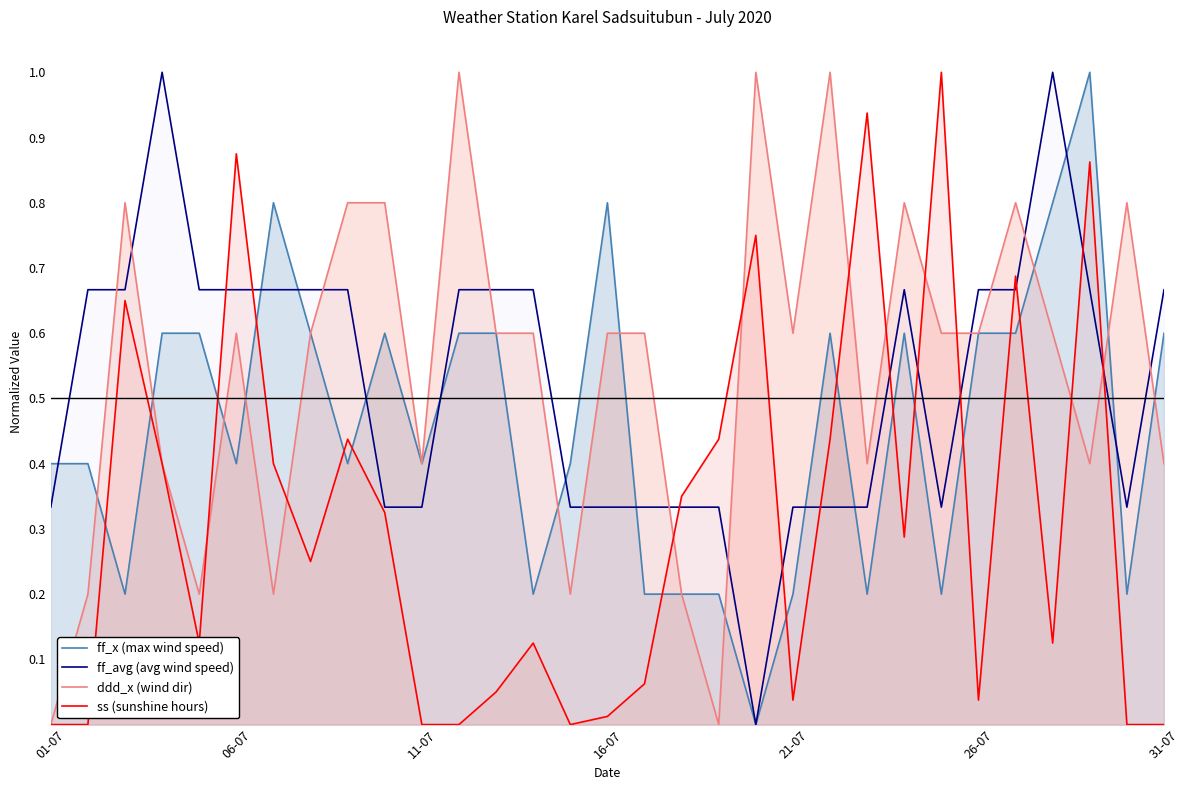

How many categories are shown in the chart?

31